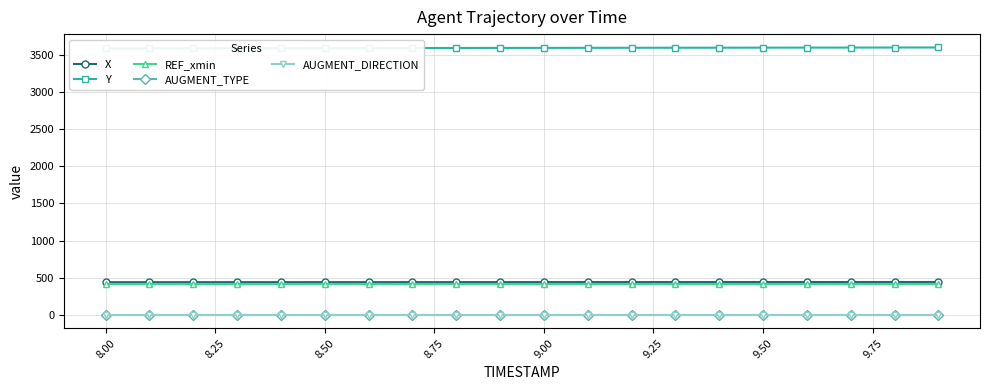

True or false: AUGMENT_TYPE has more than 0 interior local peaks.

False